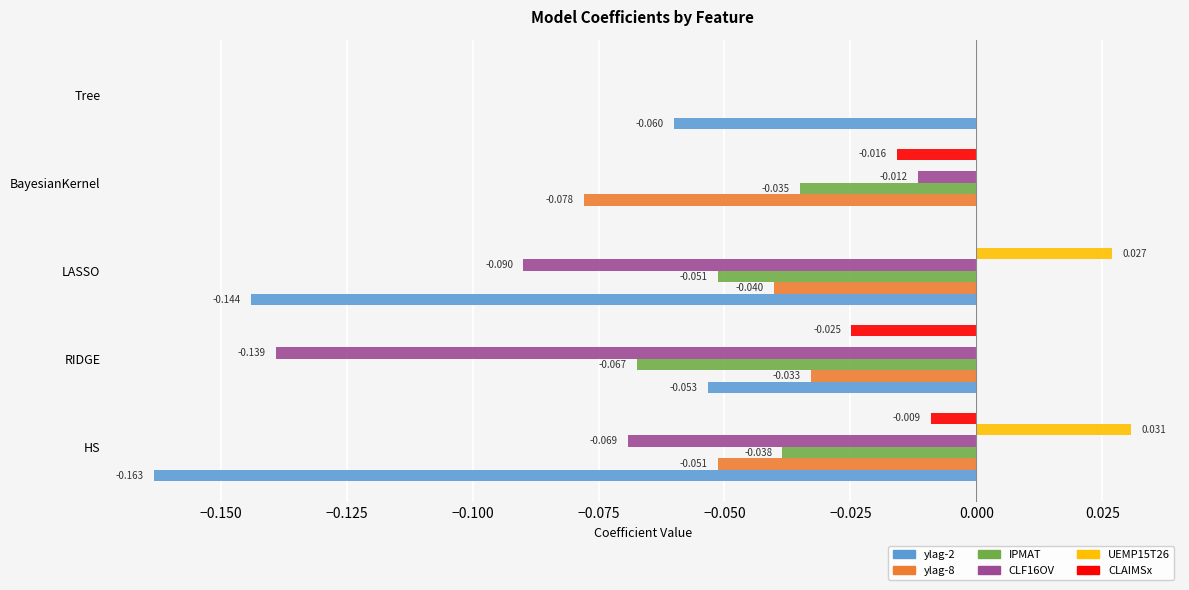

At which label is ylag-8 closest to 0?

Tree